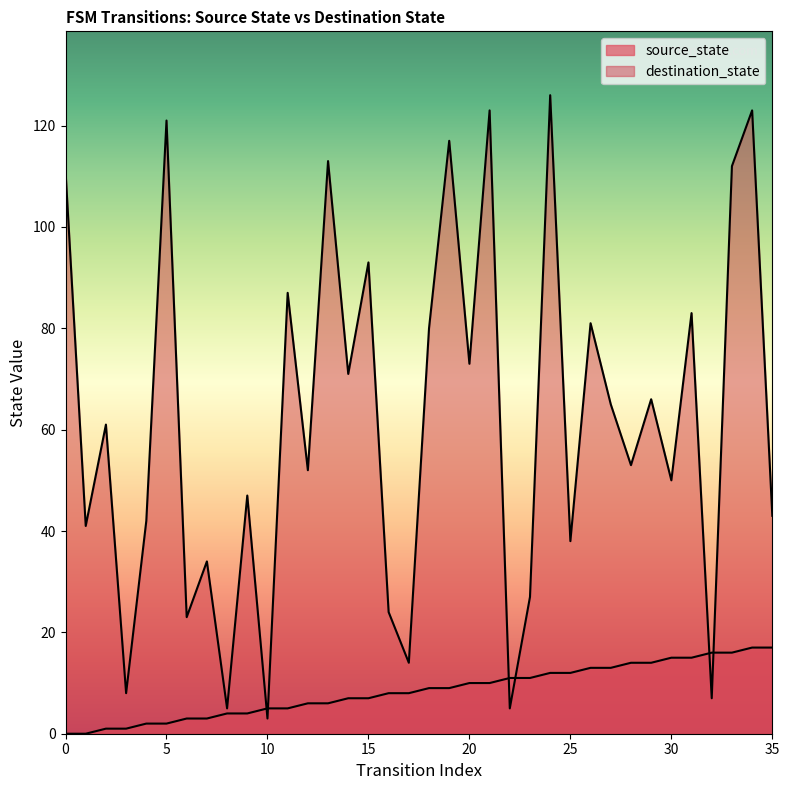

What is the value of the source_state point at the 10th from the left?

4